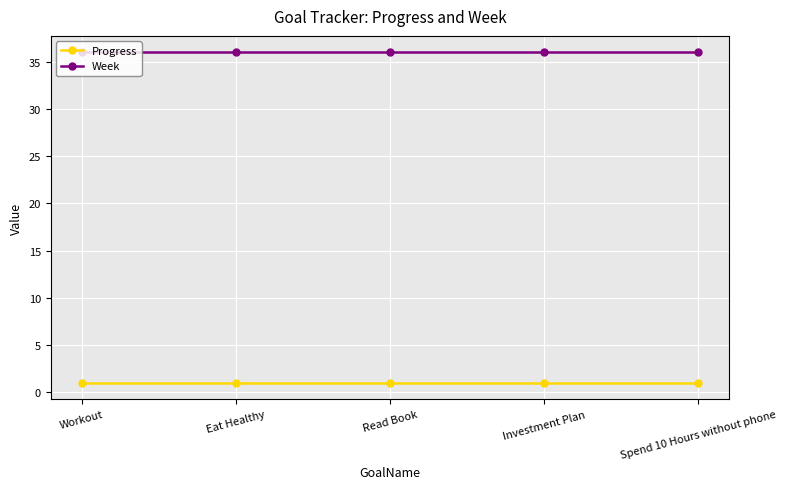

True or false: Week has more than 2 interior local peaks.

False